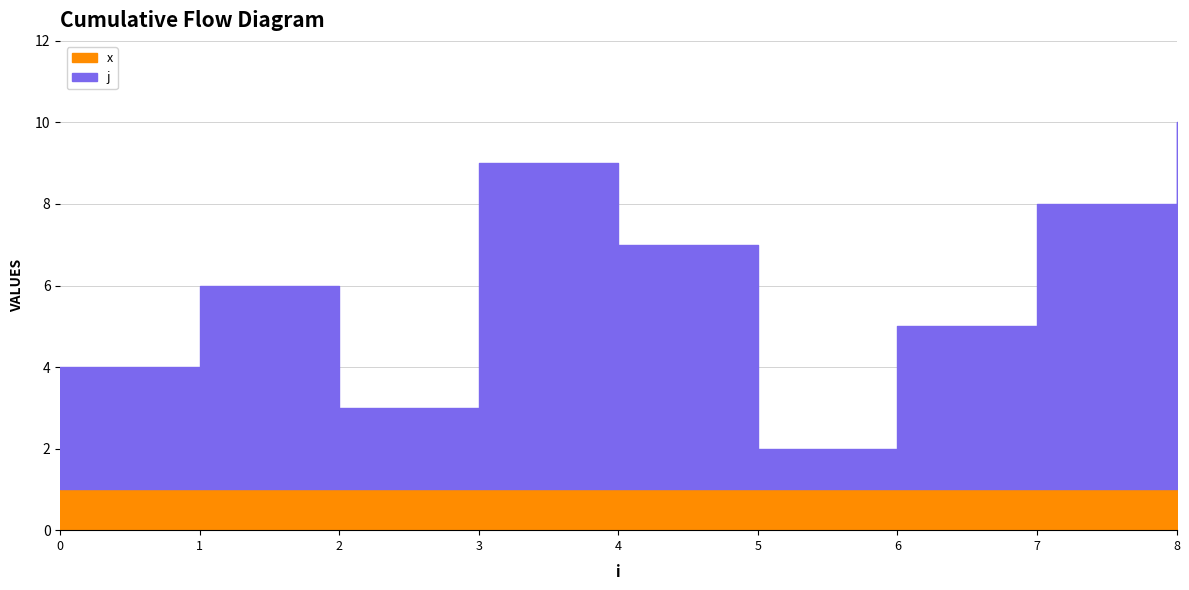

What is the average value of the x series?

1